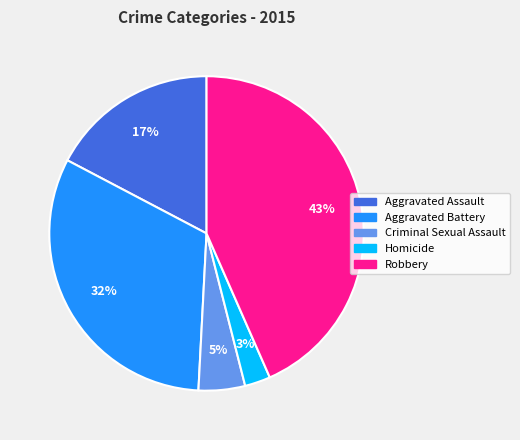

Is the sum of Aggravated Battery and Robbery greater than half?

Yes